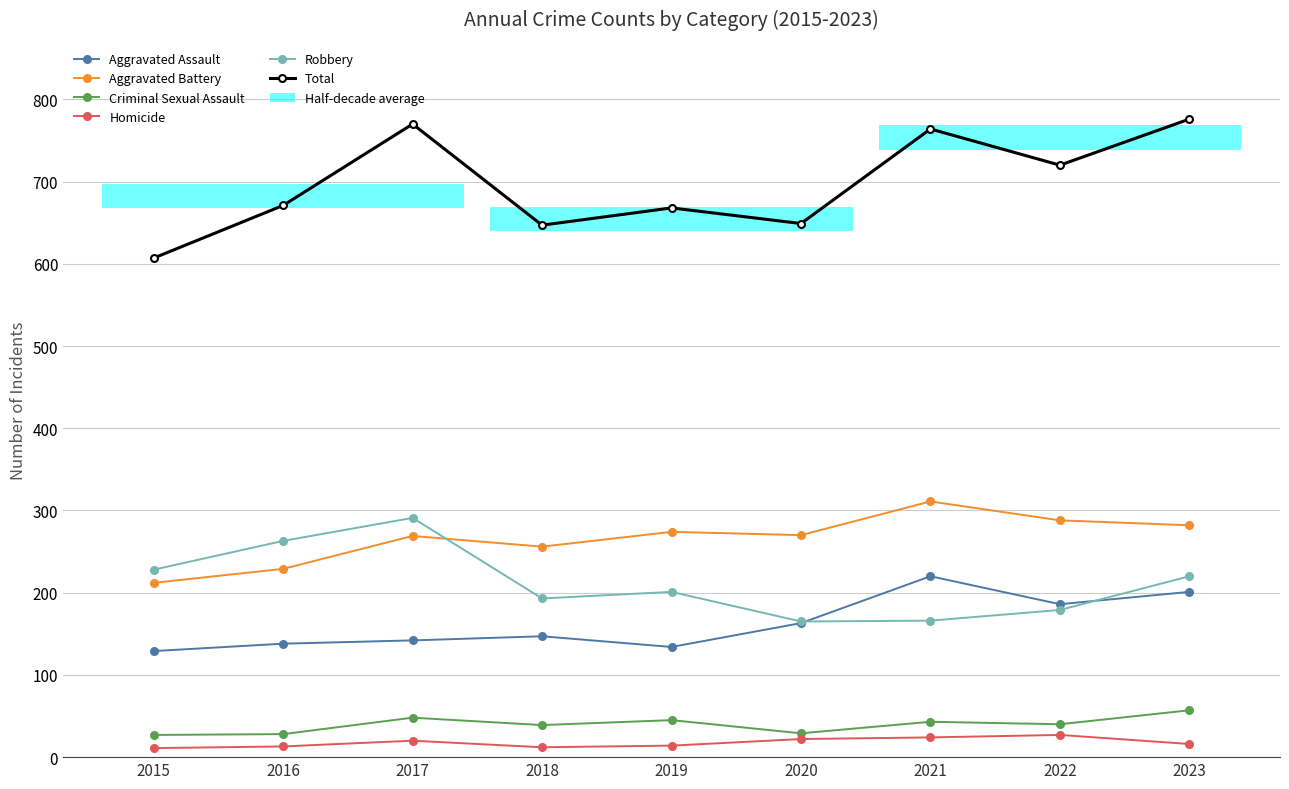

How many values in the Criminal Sexual Assault series are below 40?

4